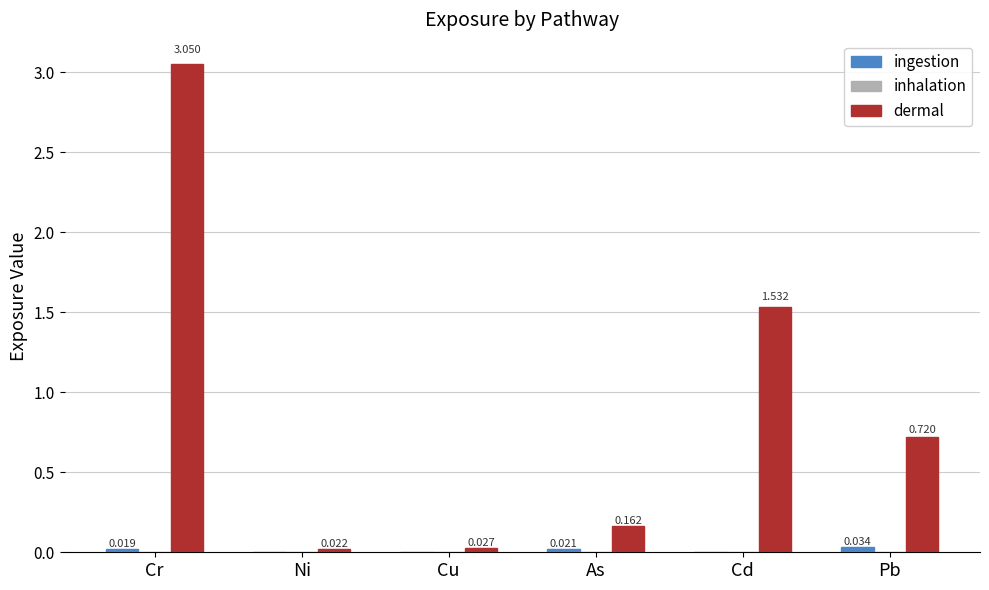

Which series has the largest total across all categories?

dermal